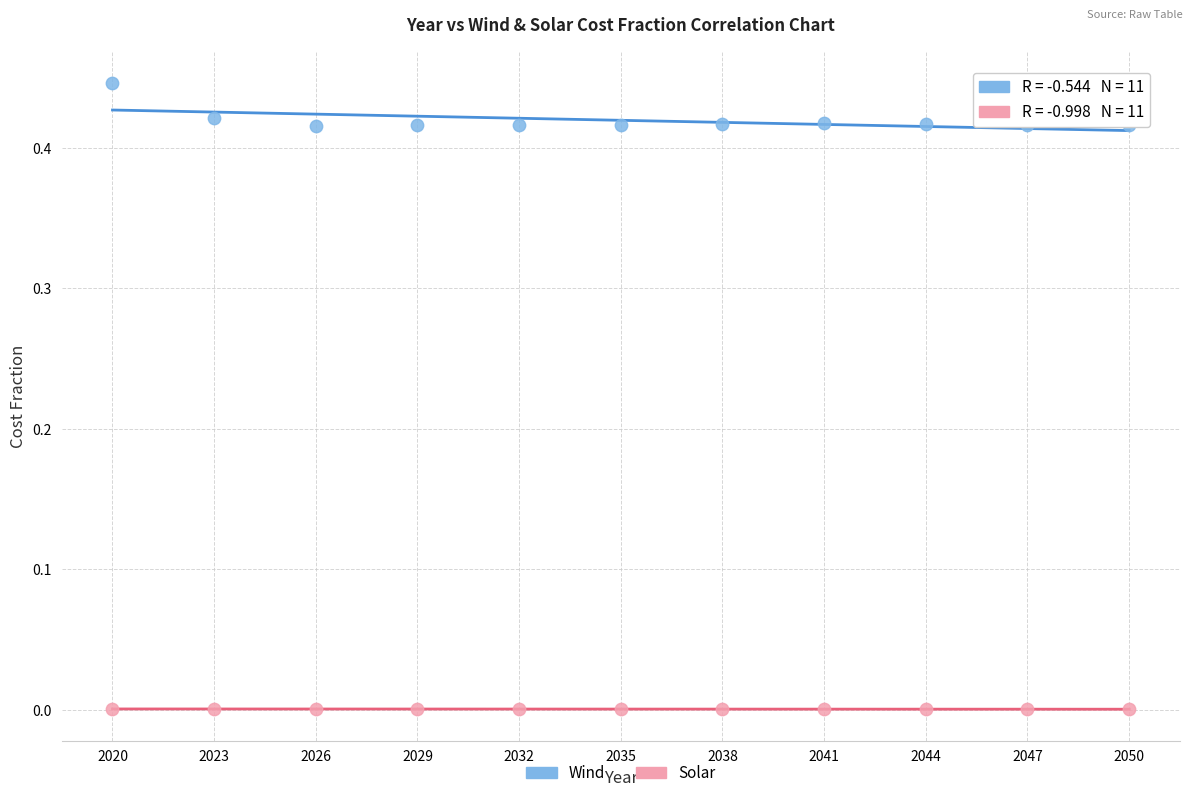

Which series contains the highest Y value?

Wind